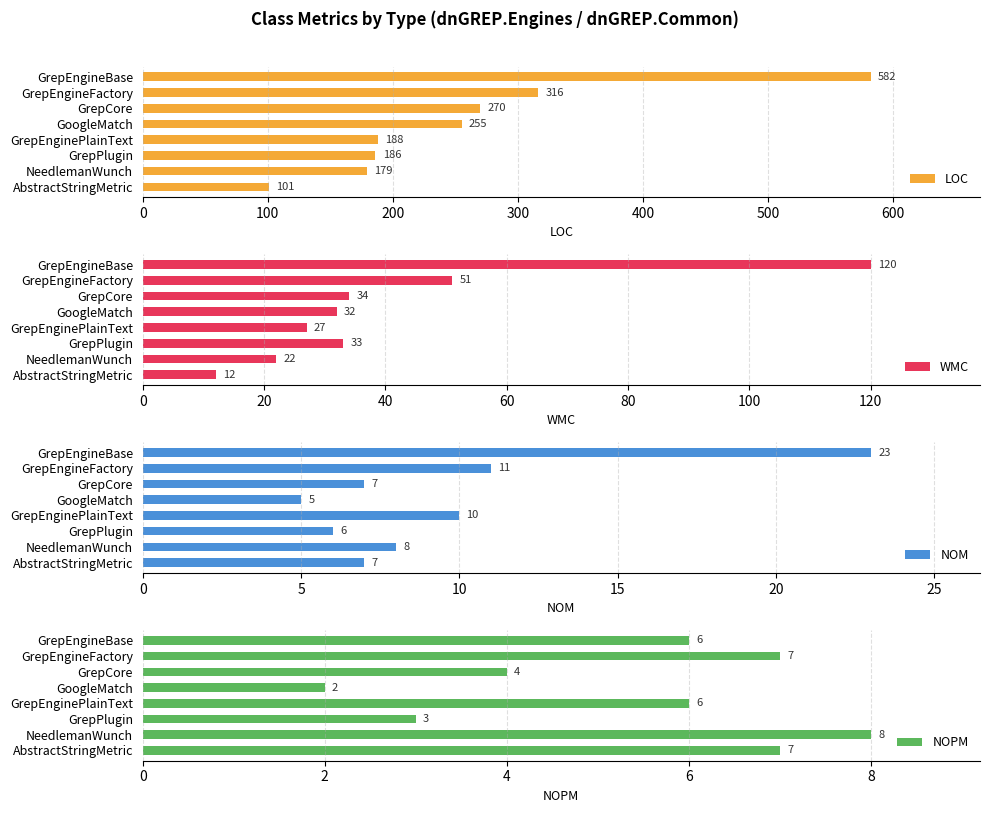

What is the difference between the second highest and second lowest values in the NOM series?

5